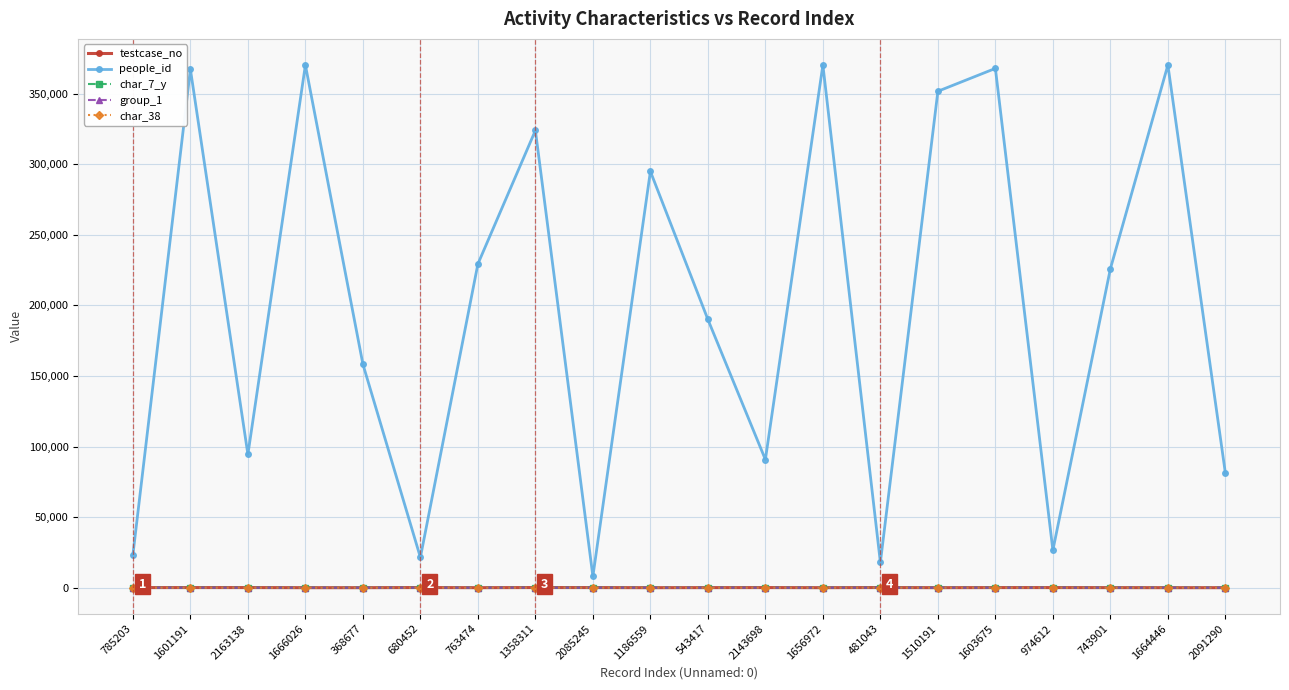

Which series changed the most between 785203 and 1603675?

people_id